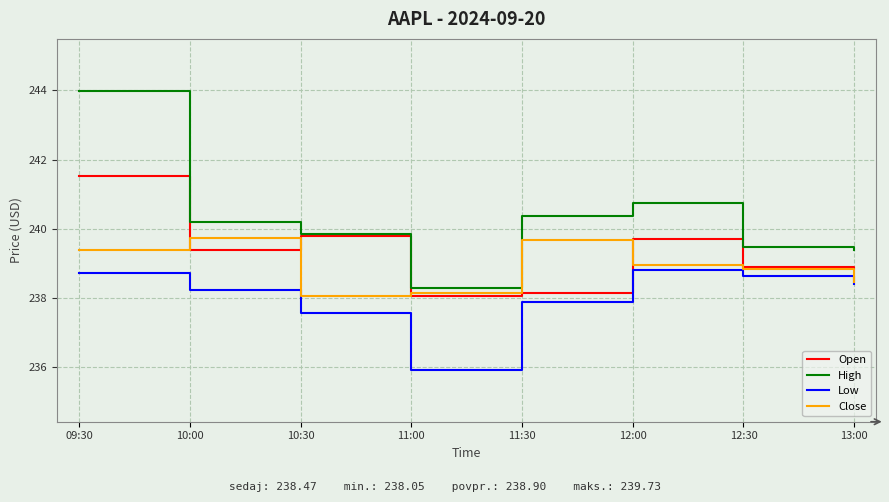

True or false: Low and Open cross at least once.

False